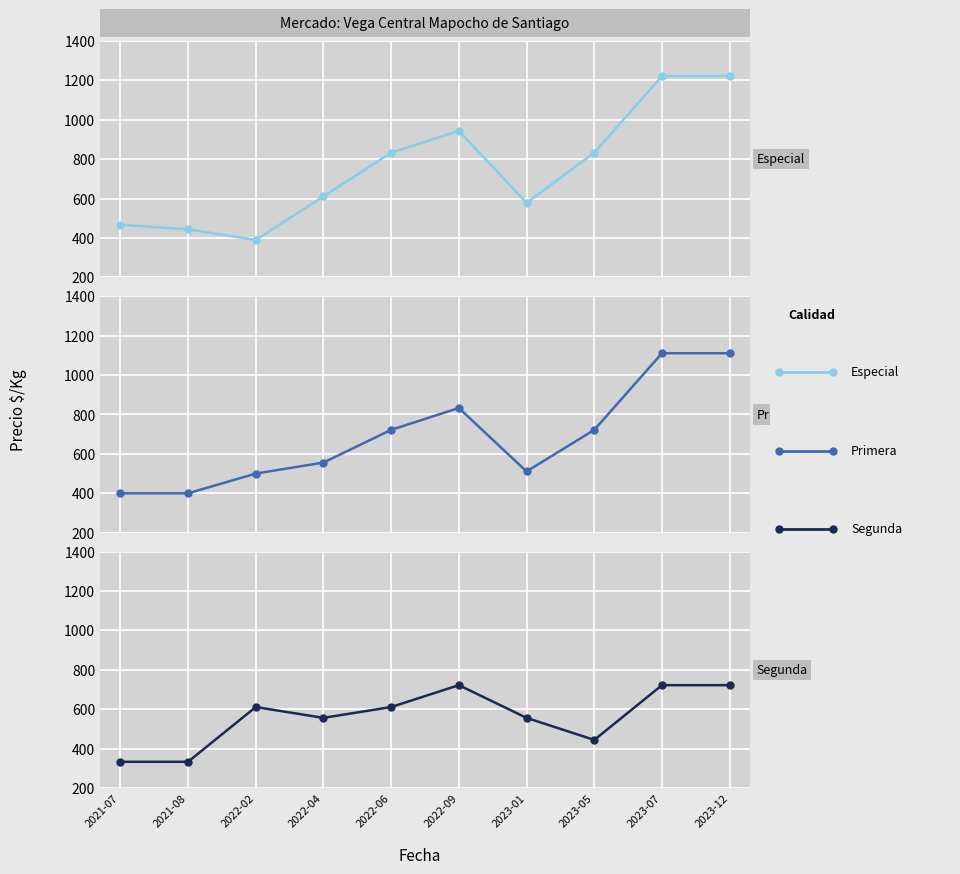

What is the maximum value for Especial?

1222